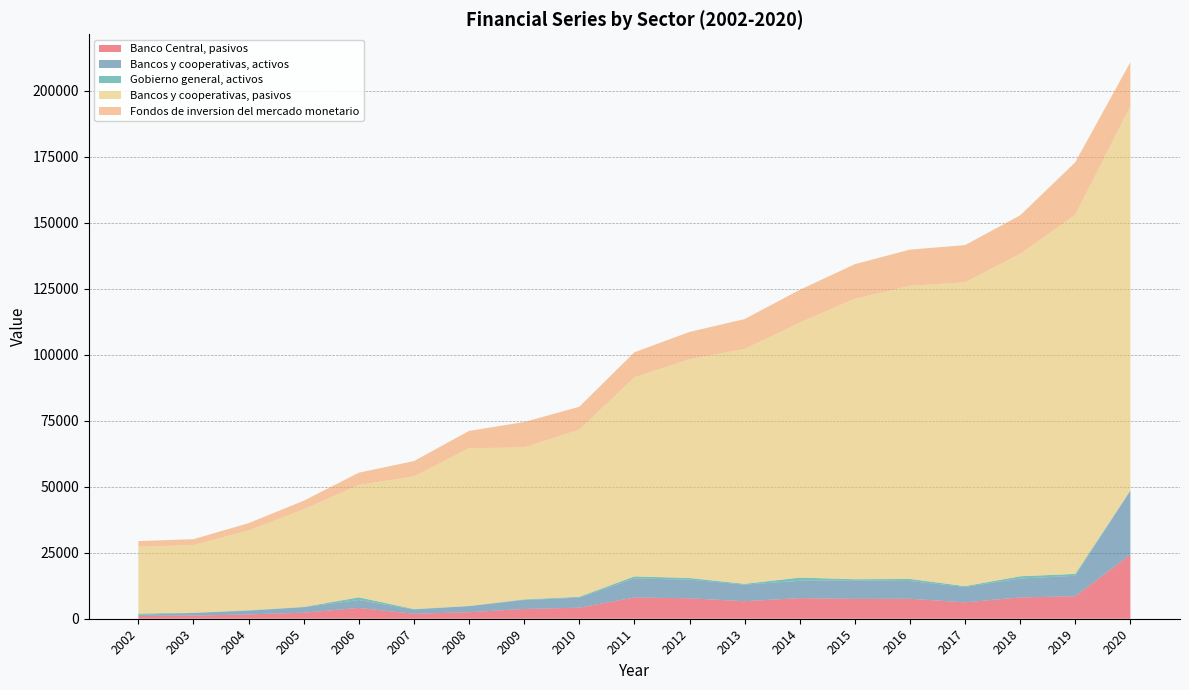

Reading left to right, what are all the values shown in this chart?

Banco Central, pasivos: 2002=1052	2003=1192	2004=1648	2005=2283	2006=4095	2007=1874	2008=2469	2009=3703	2010=4187	2011=8041	2012=7744	2013=6637	2014=7818	2015=7517	2016=7568	2017=6207	2018=8072	2019=8530	2020=24329
Bancos y cooperativas, activos: 2002=452	2003=987	2004=1390	2005=2100	2006=2990	2007=1639	2008=2298	2009=3384	2010=3803	2011=7195	2012=7077	2013=6279	2014=6542	2015=7040	2016=6731	2017=5837	2018=7145	2019=7750	2020=24271
Gobierno general, activos: 2002=456	2003=90	2004=160	2005=99	2006=1023	2007=158	2008=80	2009=247	2010=317	2011=796	2012=626	2013=313	2014=1227	2015=420	2016=780	2017=318	2018=869	2019=717	2020=0
Bancos y cooperativas, pasivos: 2002=25309	2003=25646	2004=30256	2005=36984	2006=42599	2007=50265	2008=59759	2009=57581	2010=63354	2011=75428	2012=82902	2013=88984	2014=96594	2015=106283	2016=111085	2017=115114	2018=122196	2019=136038	2020=145633
Fondos de inversion del mercado monetario: 2002=2153	2003=2239	2004=2766	2005=3252	2006=4637	2007=5808	2008=6577	2009=9628	2010=8667	2011=9512	2012=10335	2013=11343	2014=12453	2015=13099	2016=13715	2017=14116	2018=14579	2019=19962	2020=16696